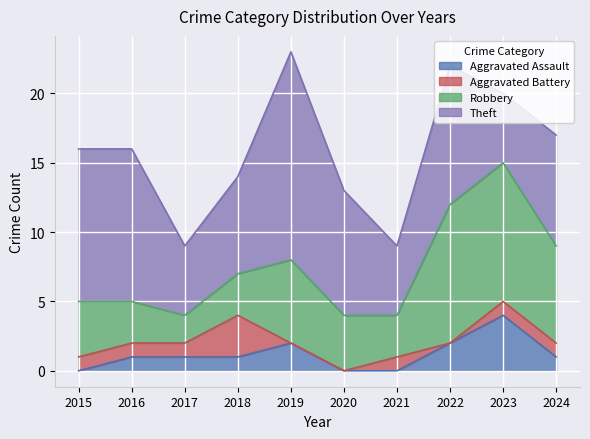

What is the sum of all Aggravated Assault values?

12